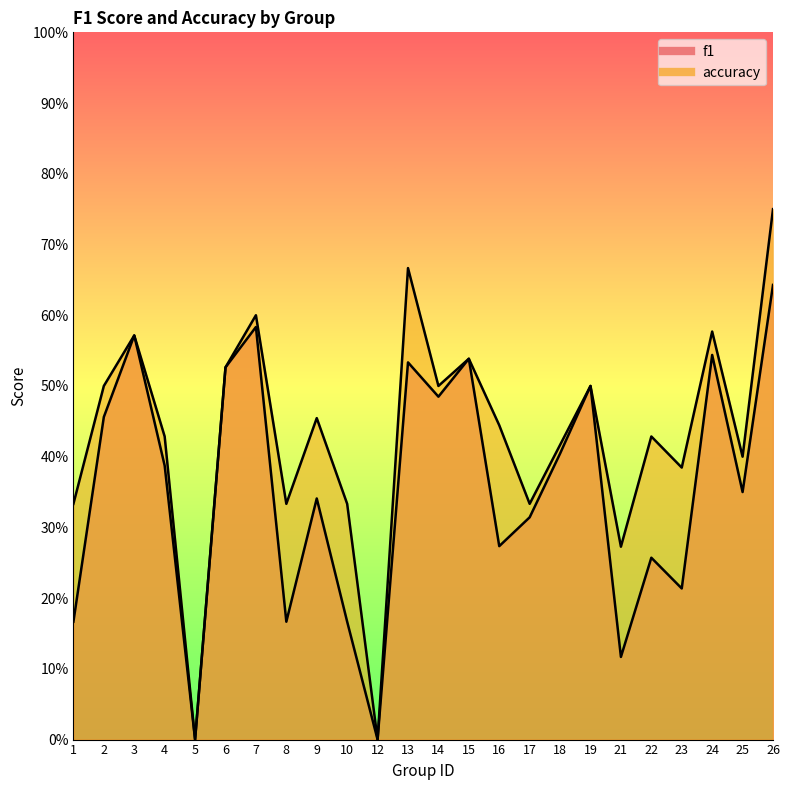

Between 1 and 5, which series saw the biggest shift?

accuracy